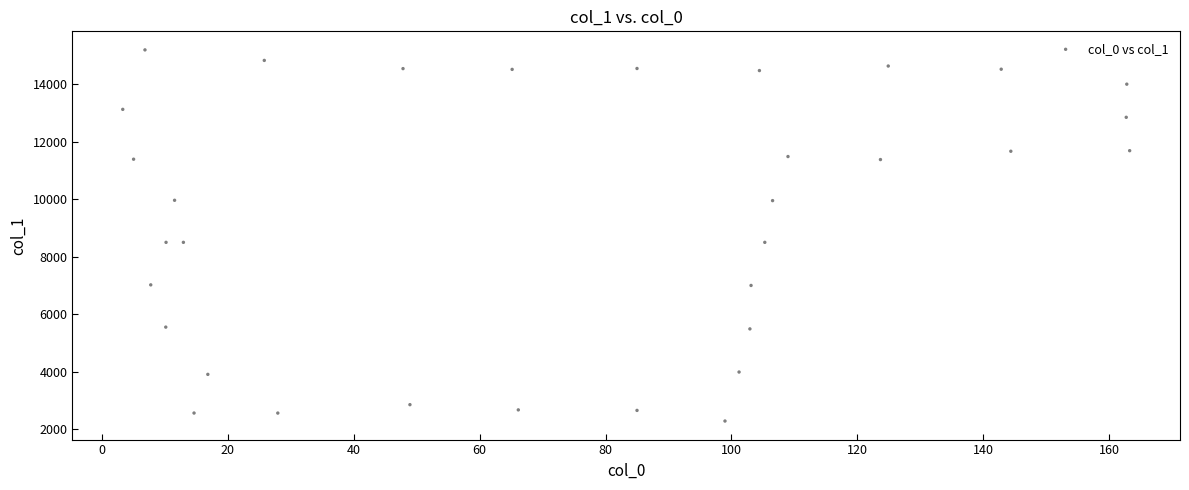

What is the range of Y values (max minus min)?

12921.5